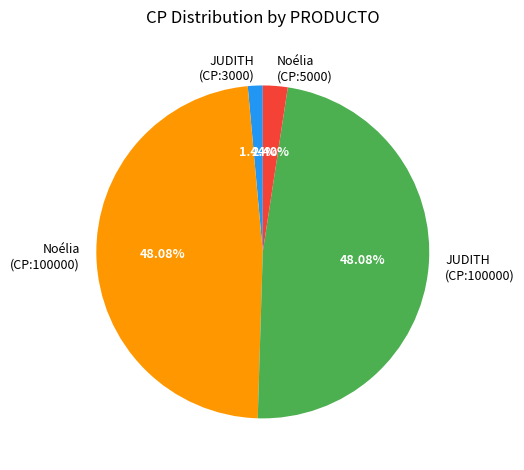

How many slices are in this pie chart?

4